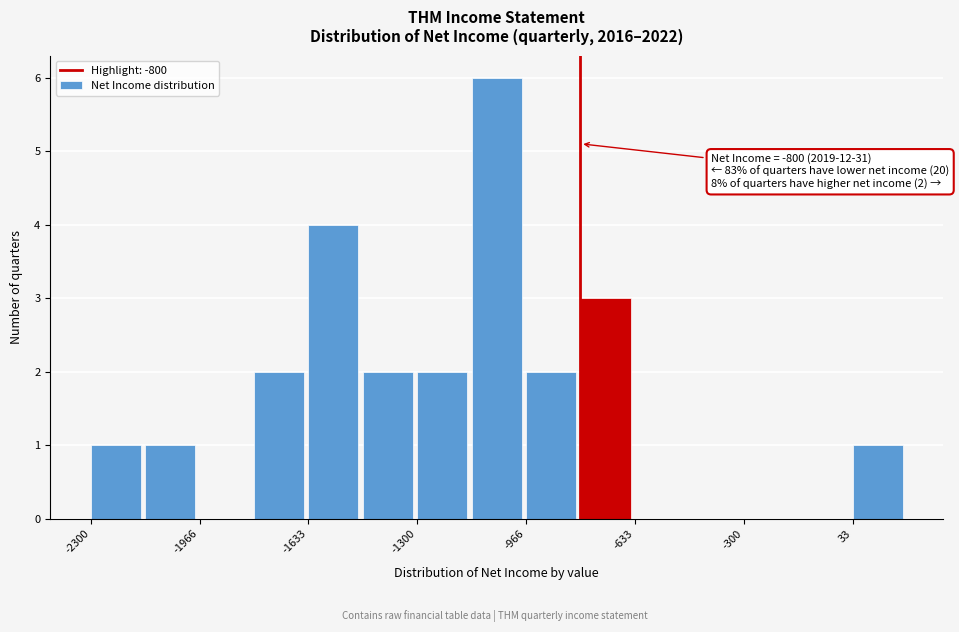

Around what value on the x-axis is the tallest bar? Give the approximate position of its centre, as read against the axis.

-1050